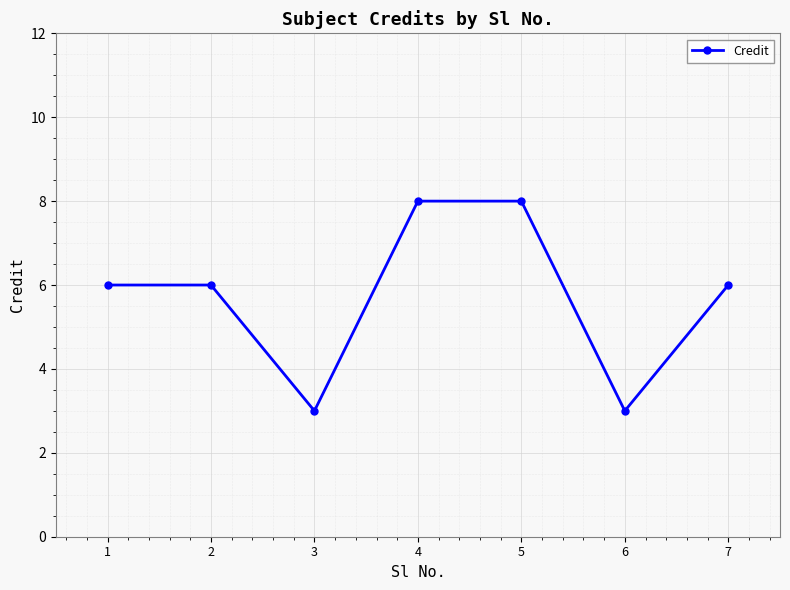

What is the smallest value displayed?

3